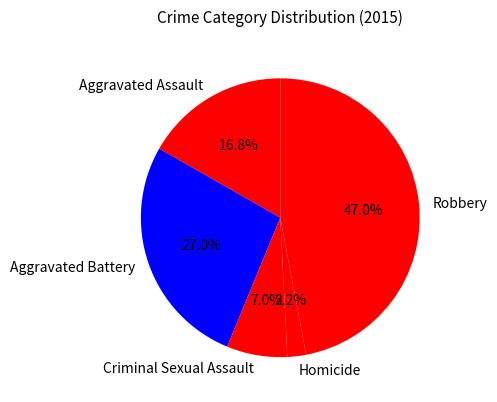

How many segments does this pie chart have?

5